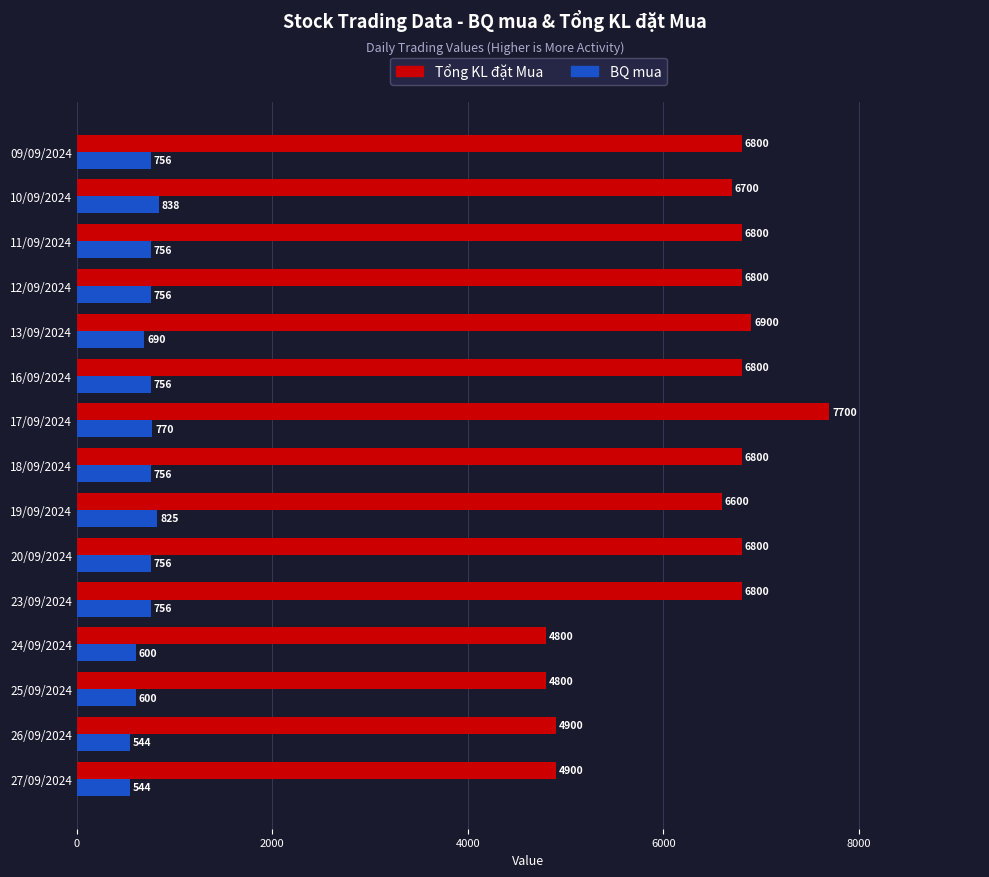

How many data points does each series have?

15